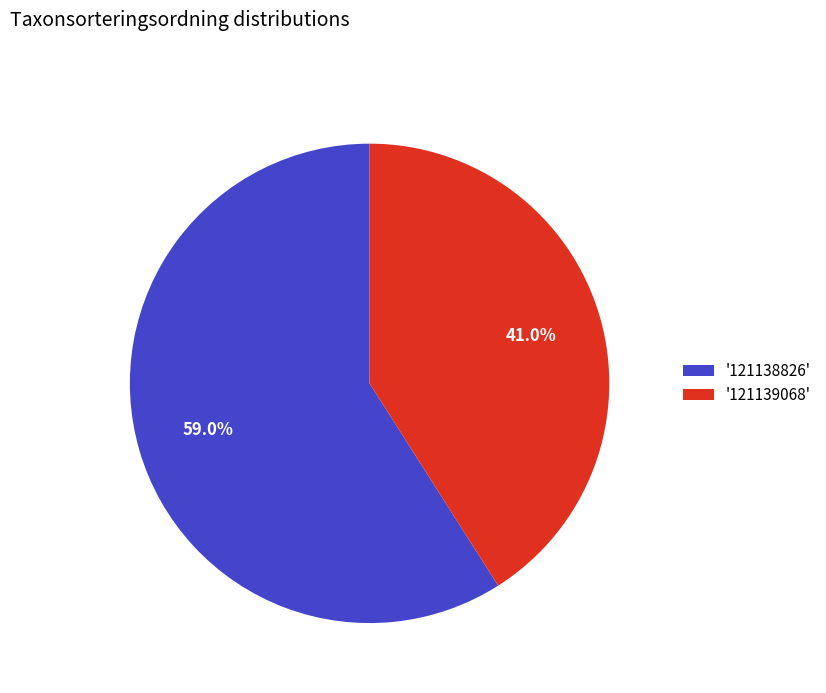

What is the largest slice in the pie chart?

'121138826'